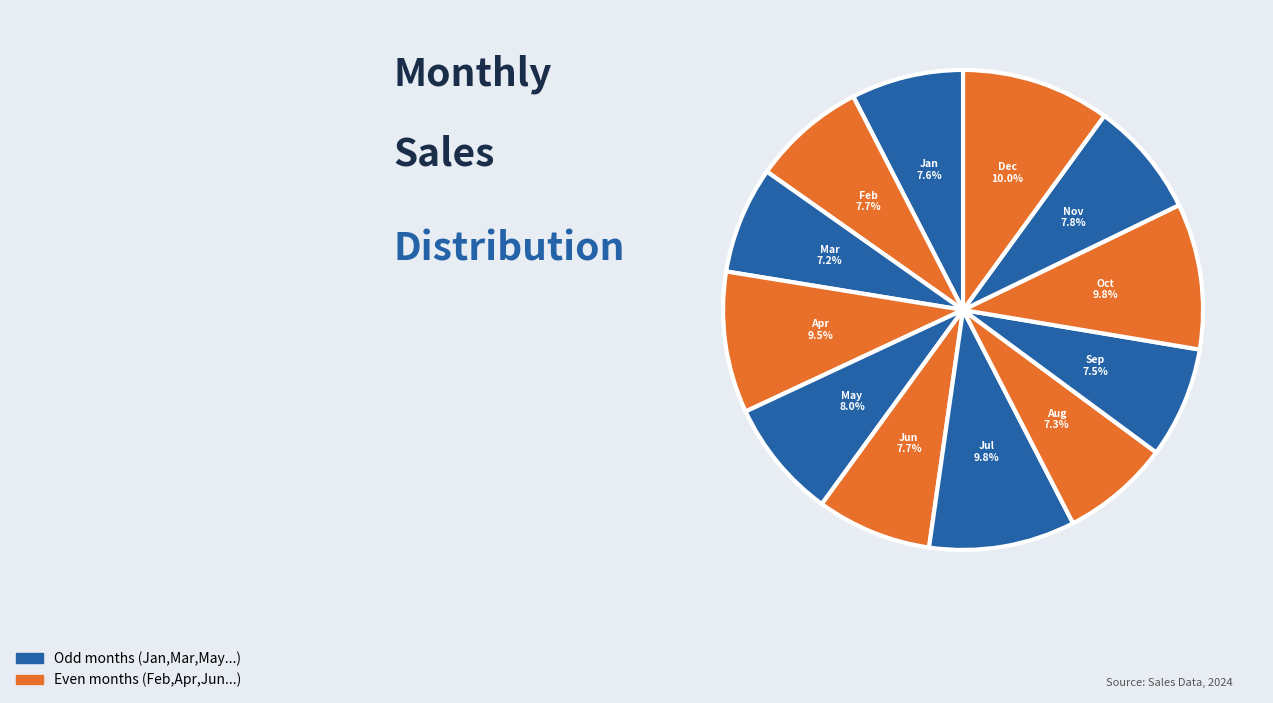

What percentage do Oct and Aug together represent?

17.1%